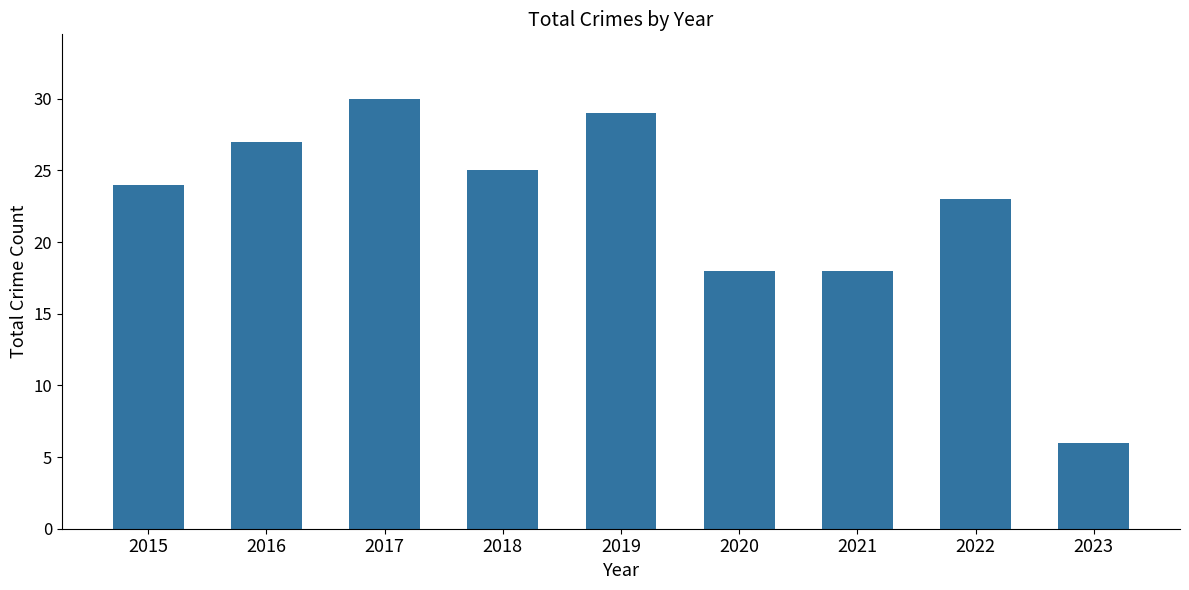

Approximately how many times larger is the value at 2015 compared to 2020?

1.3